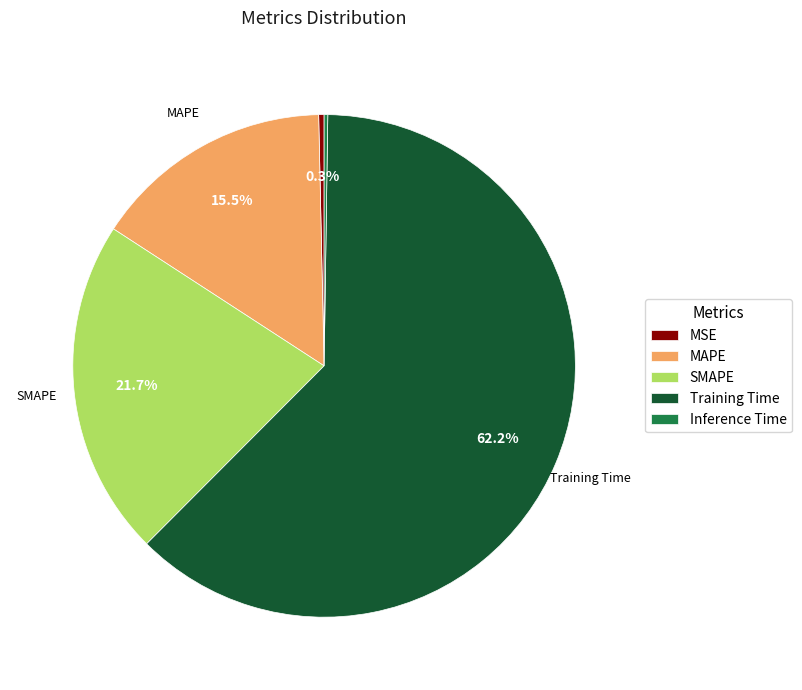

Which category accounts for the majority?

Training Time